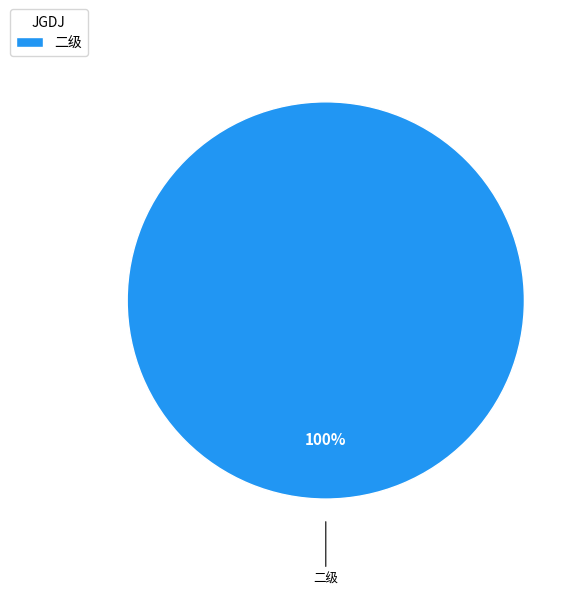

To the nearest percent, what percentage of the pie is 二级?

100%